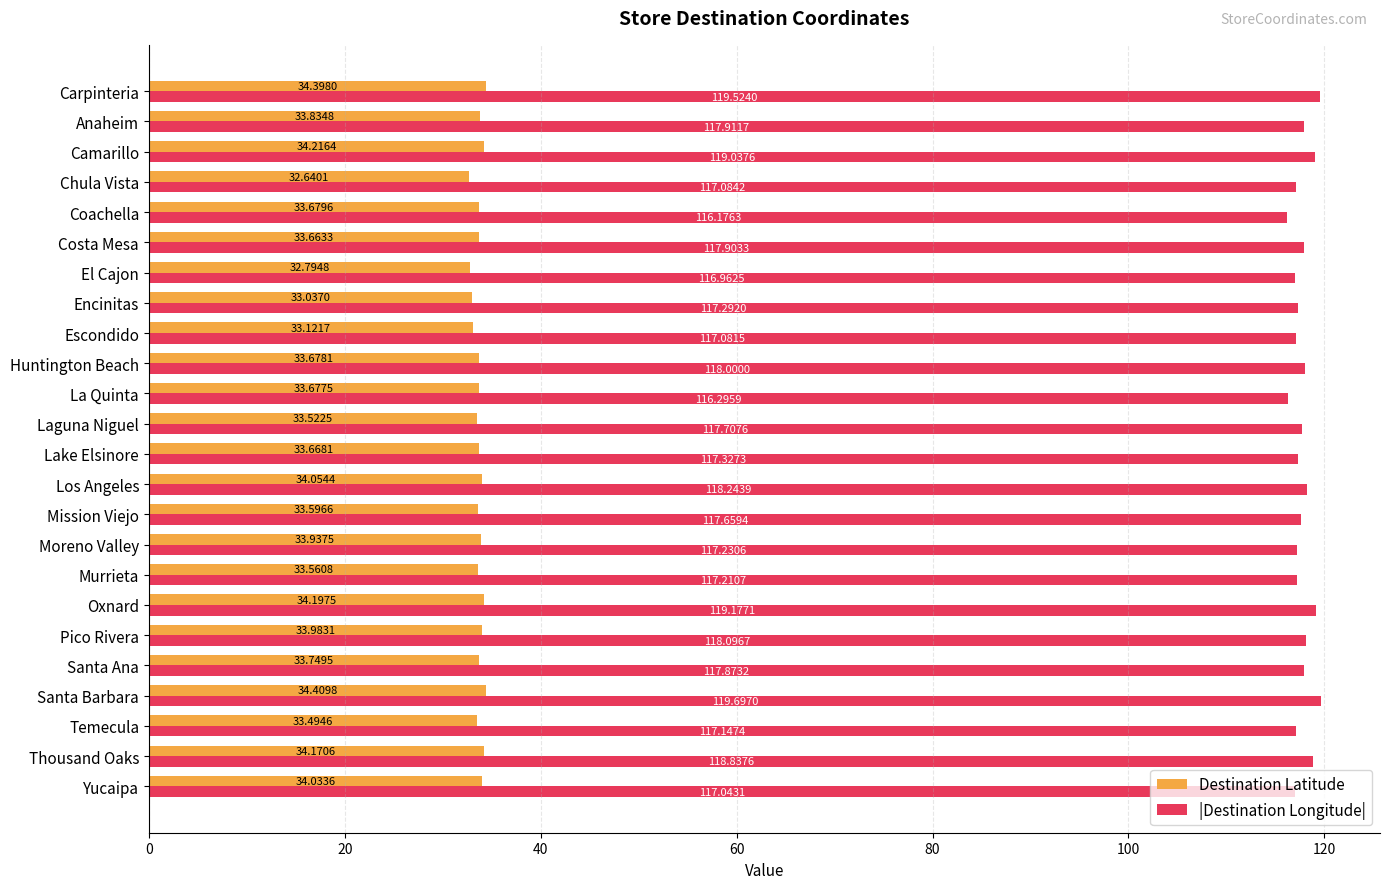

What is the difference between the second highest and second lowest values in the Destination Latitude series?

1.6